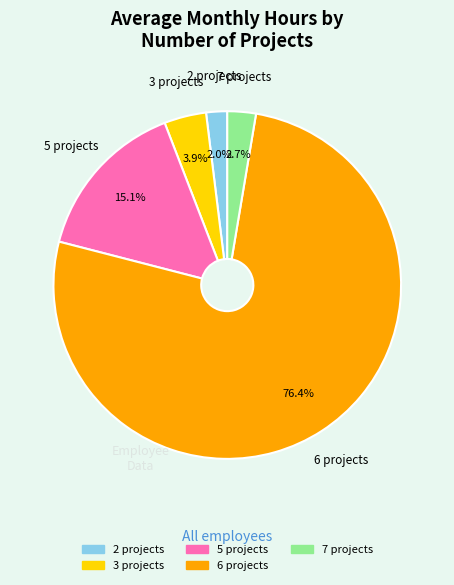

Count the number of slices in the pie.

5